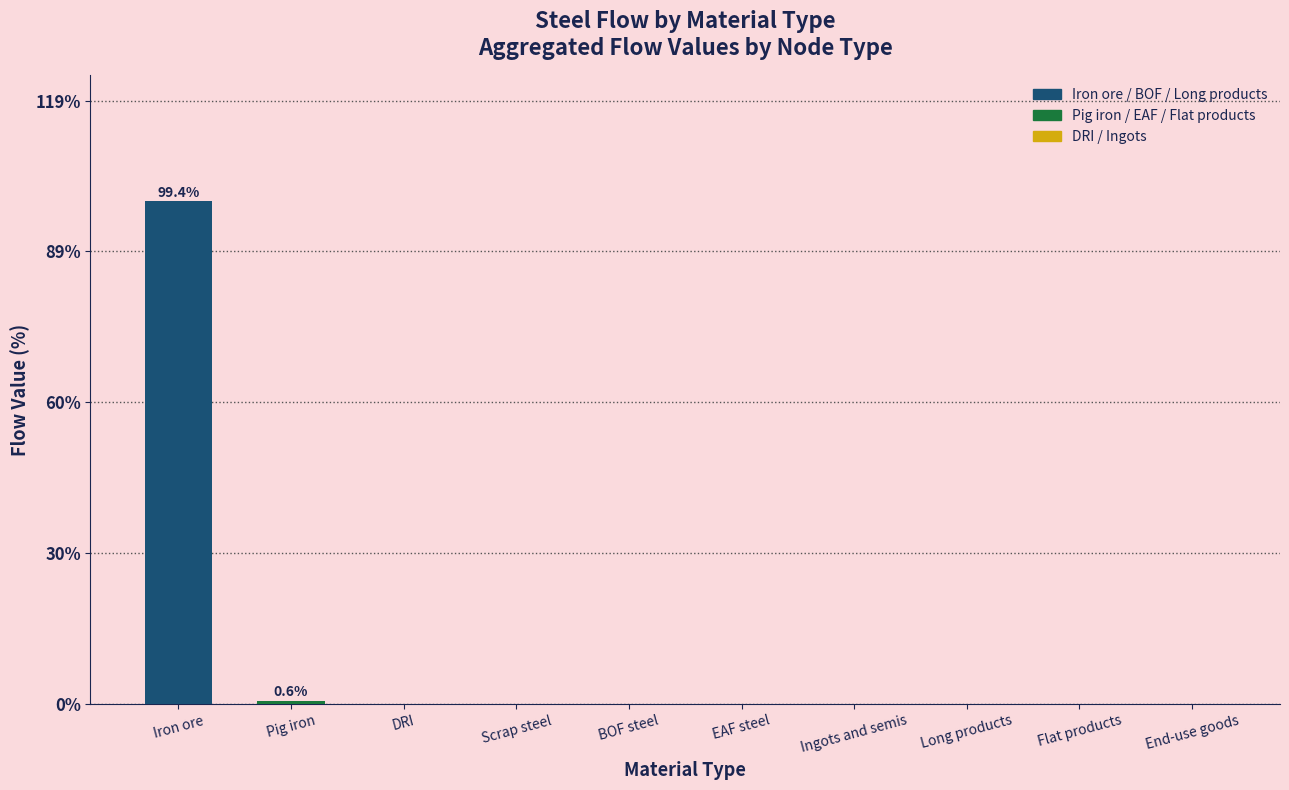

What is the greatest value displayed?

99.4